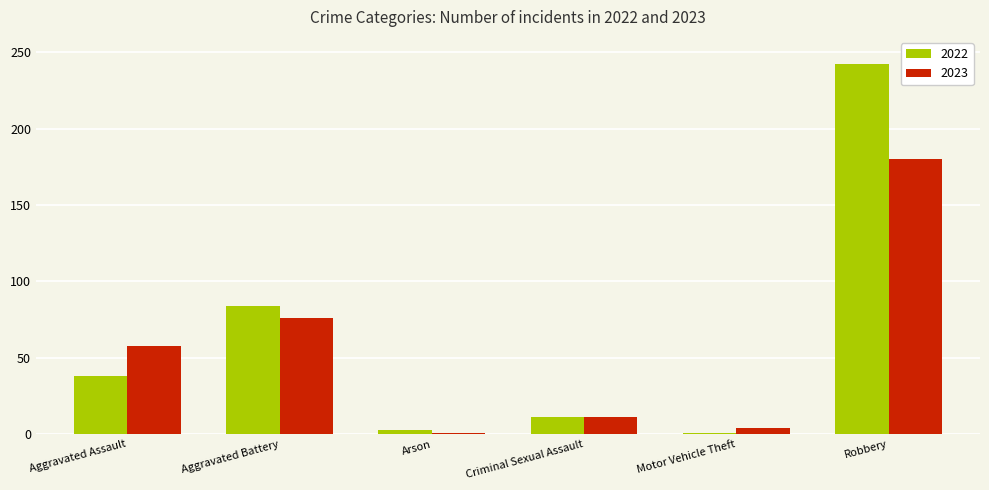

What is the total value across all series at Criminal Sexual Assault?

22